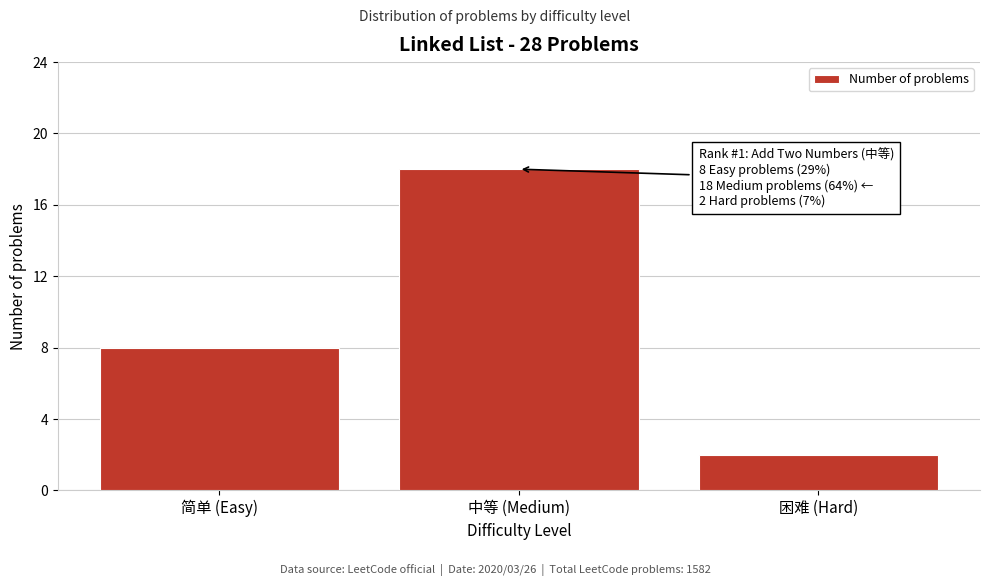

Reading right to left, transcribe all the data shown in this chart.

困难 (Hard)=2	中等 (Medium)=18	简单 (Easy)=8